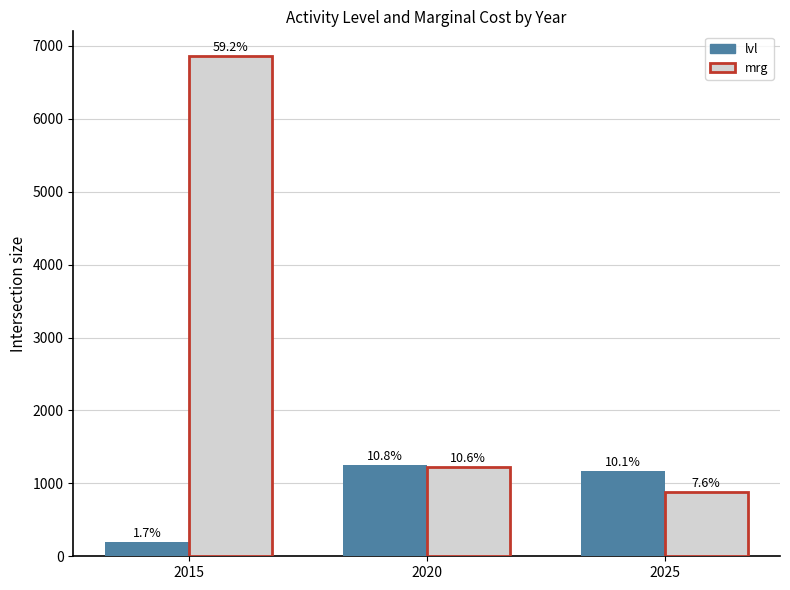

Rank the series at 2015 from lowest to highest value.

lvl, mrg